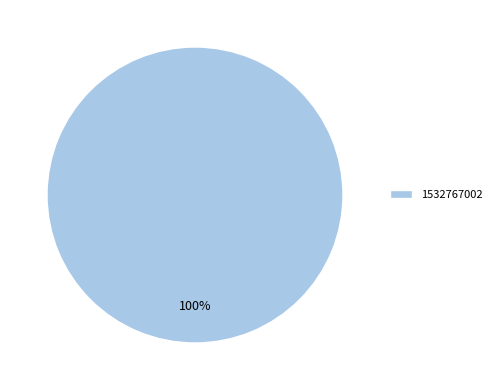

Rank the categories by value from lowest to highest.

1532767002